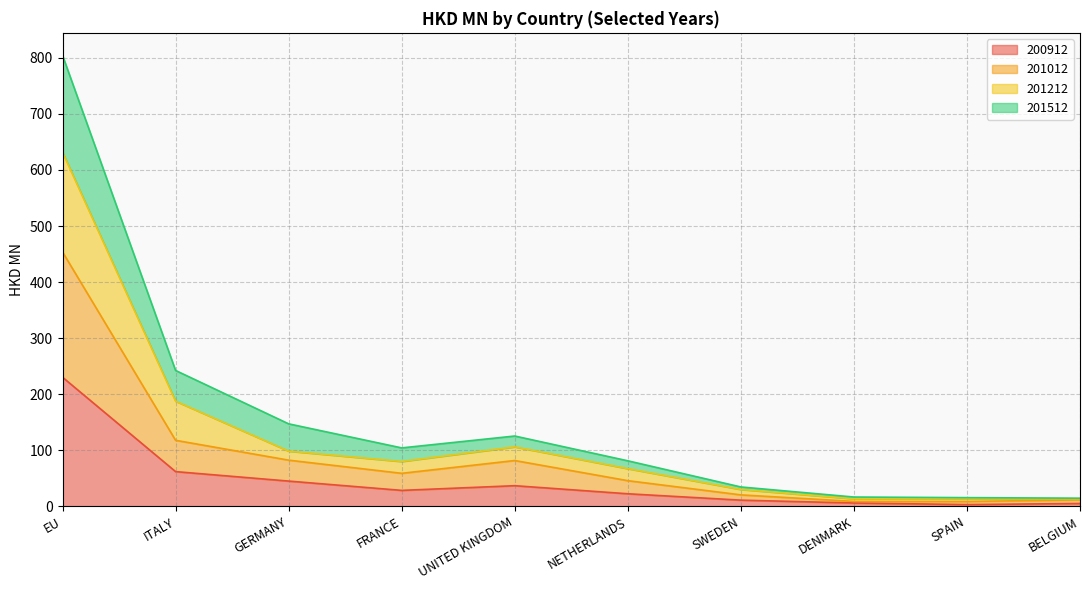

True or false: 201012 and 200912 intersect in this chart.

False